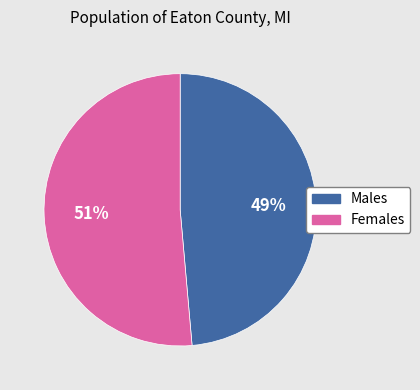

Count the number of slices in the pie.

2